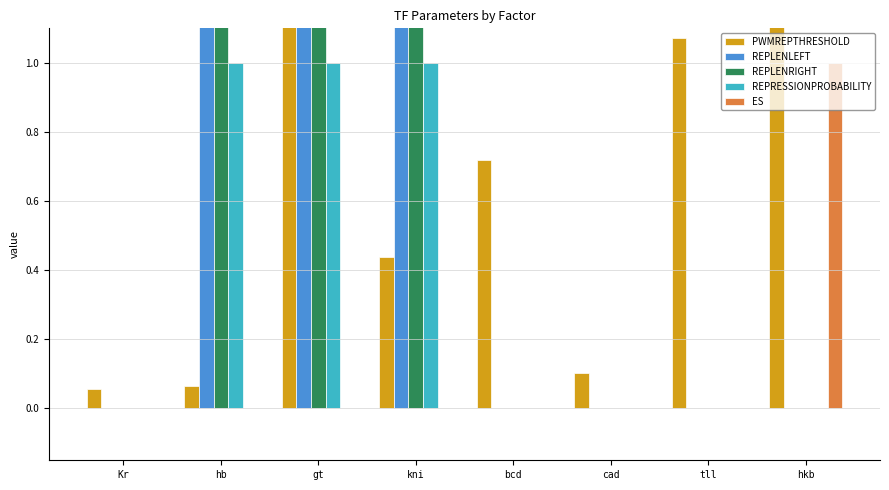

Which series has the largest total across all categories?

REPLENLEFT